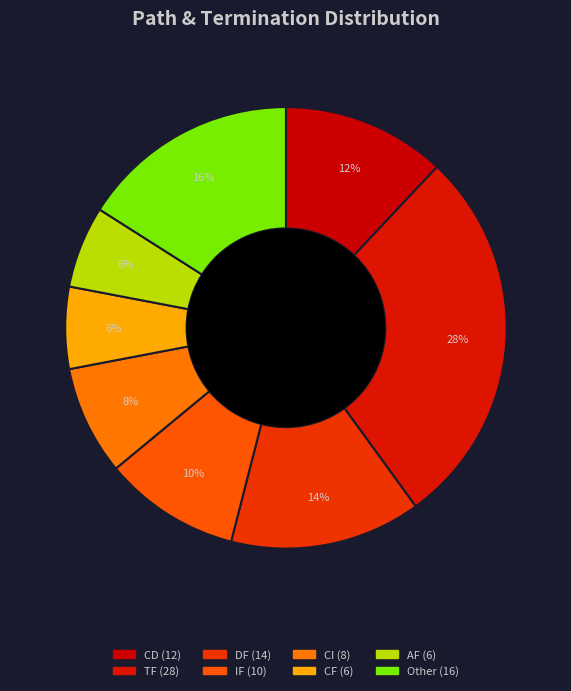

How many segments does this pie chart have?

8